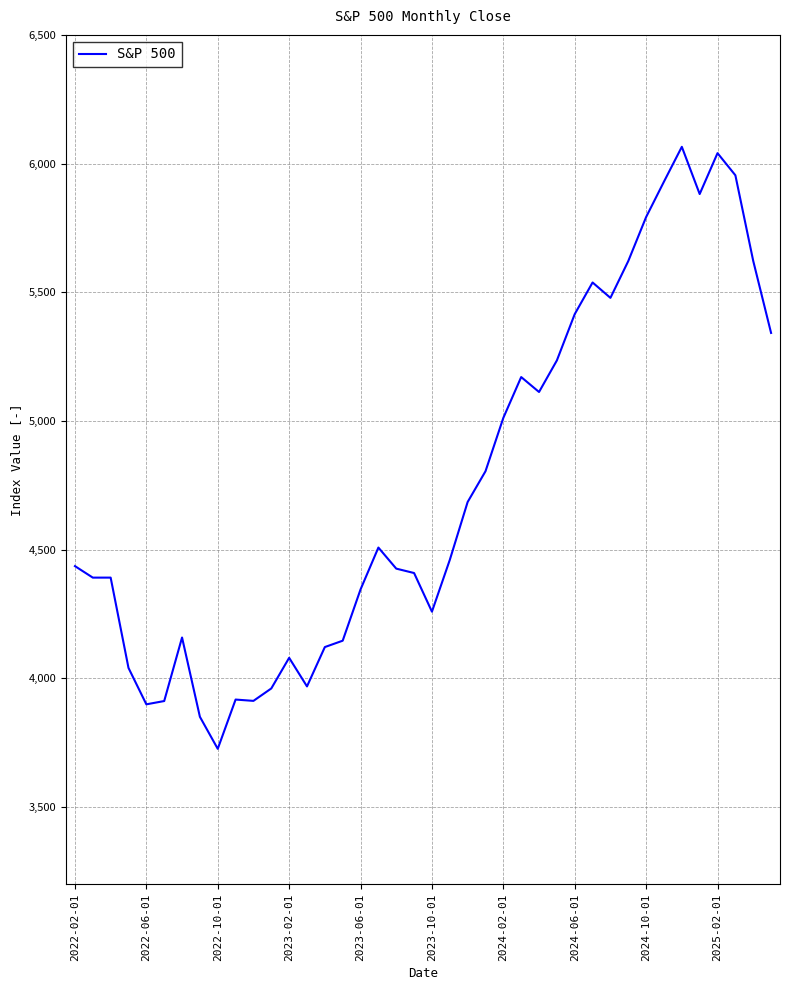

What is the difference between the maximum and minimum values?

2339.1